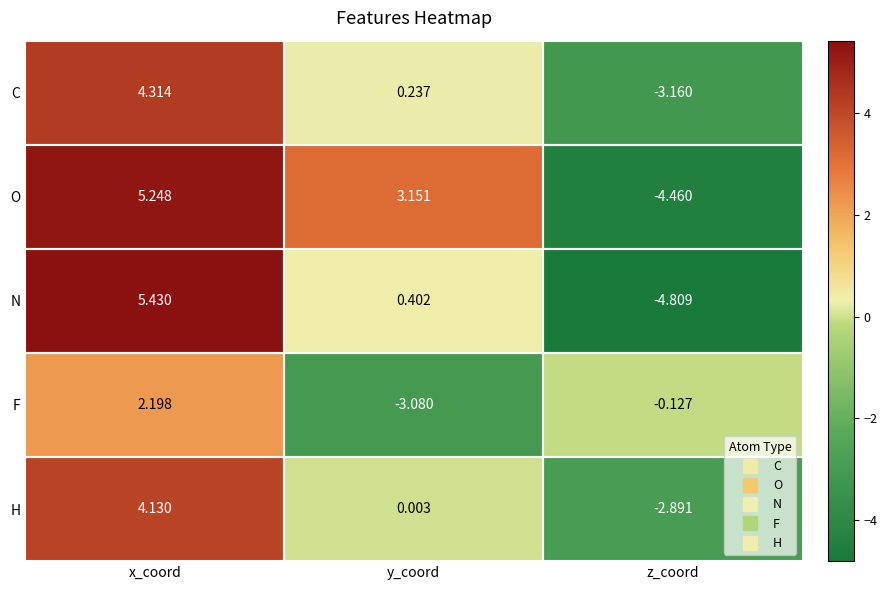

Which category has the highest value across all series?

x_coord